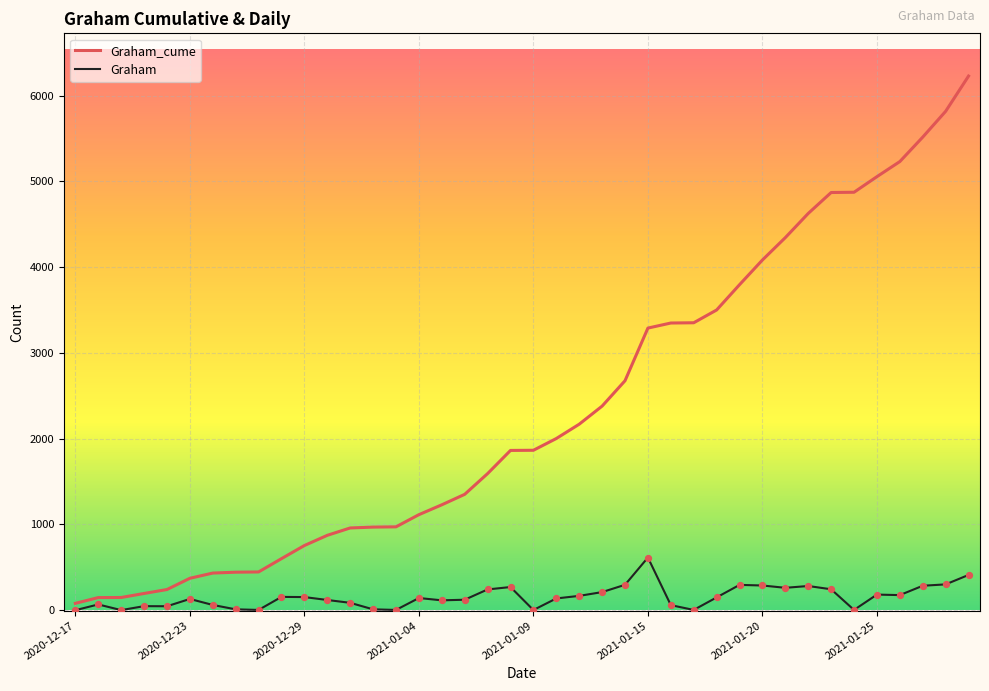

Which series has the largest total across all categories?

Graham_cume